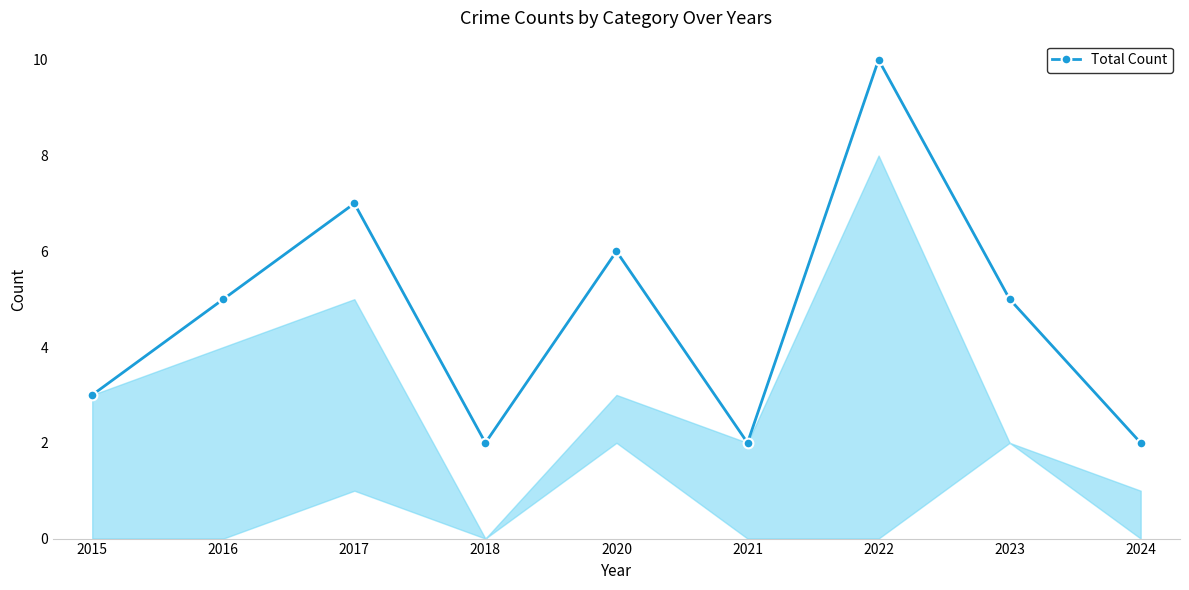

What is the difference between the second highest and minimum values?

5